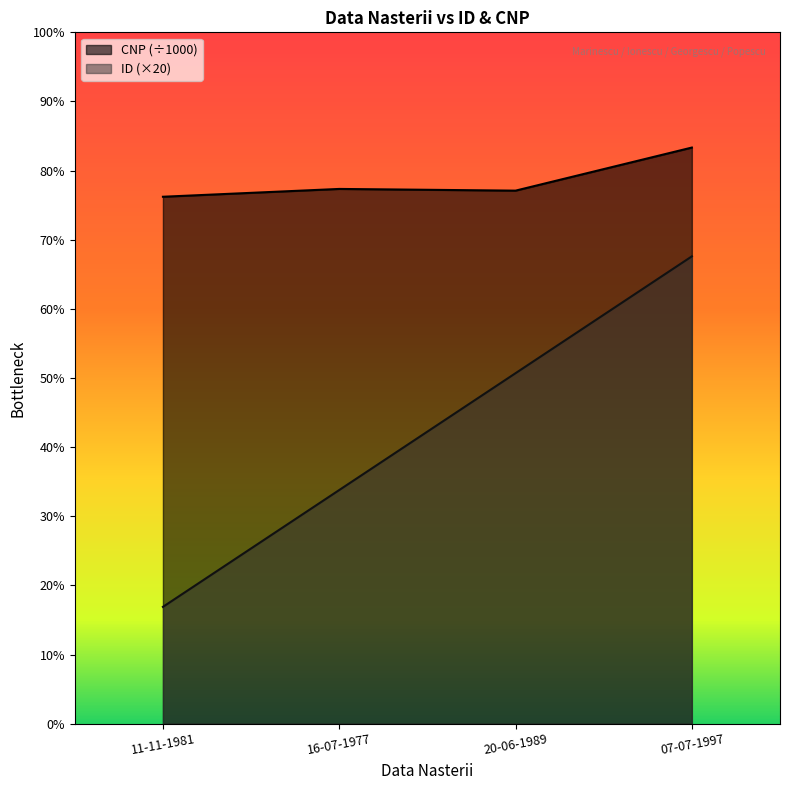

List the labels in order of ID value, largest first.

07-07-1997, 20-06-1989, 16-07-1977, 11-11-1981